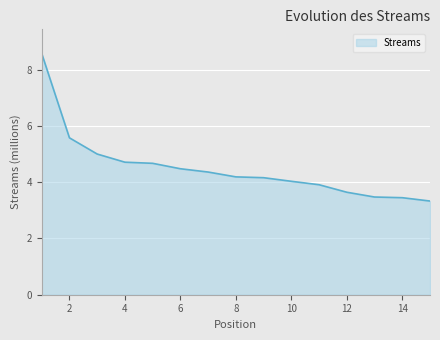

What is the difference between the maximum and minimum values?

5.2